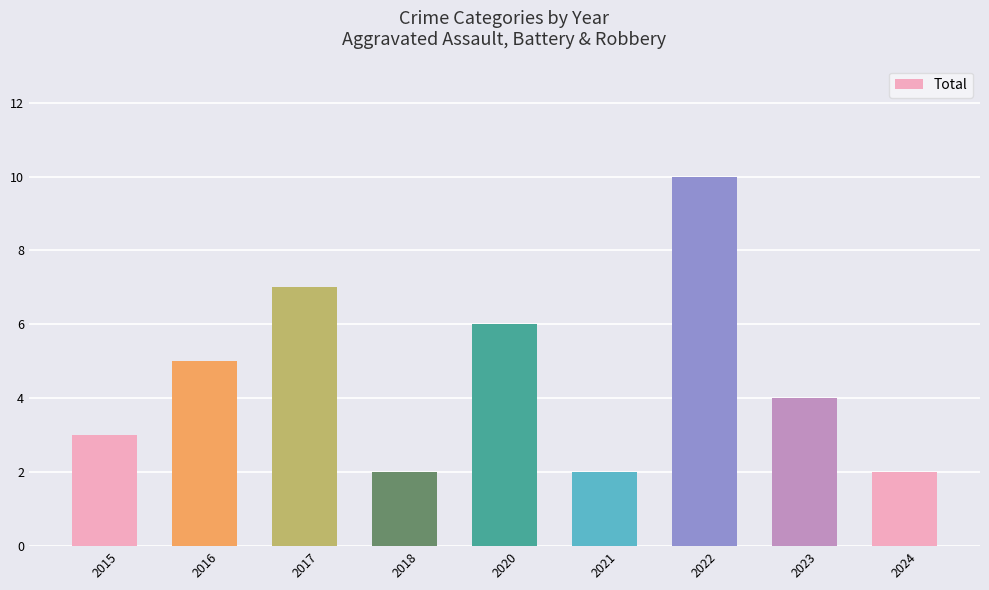

At which label does the data first exceed 4?

2016